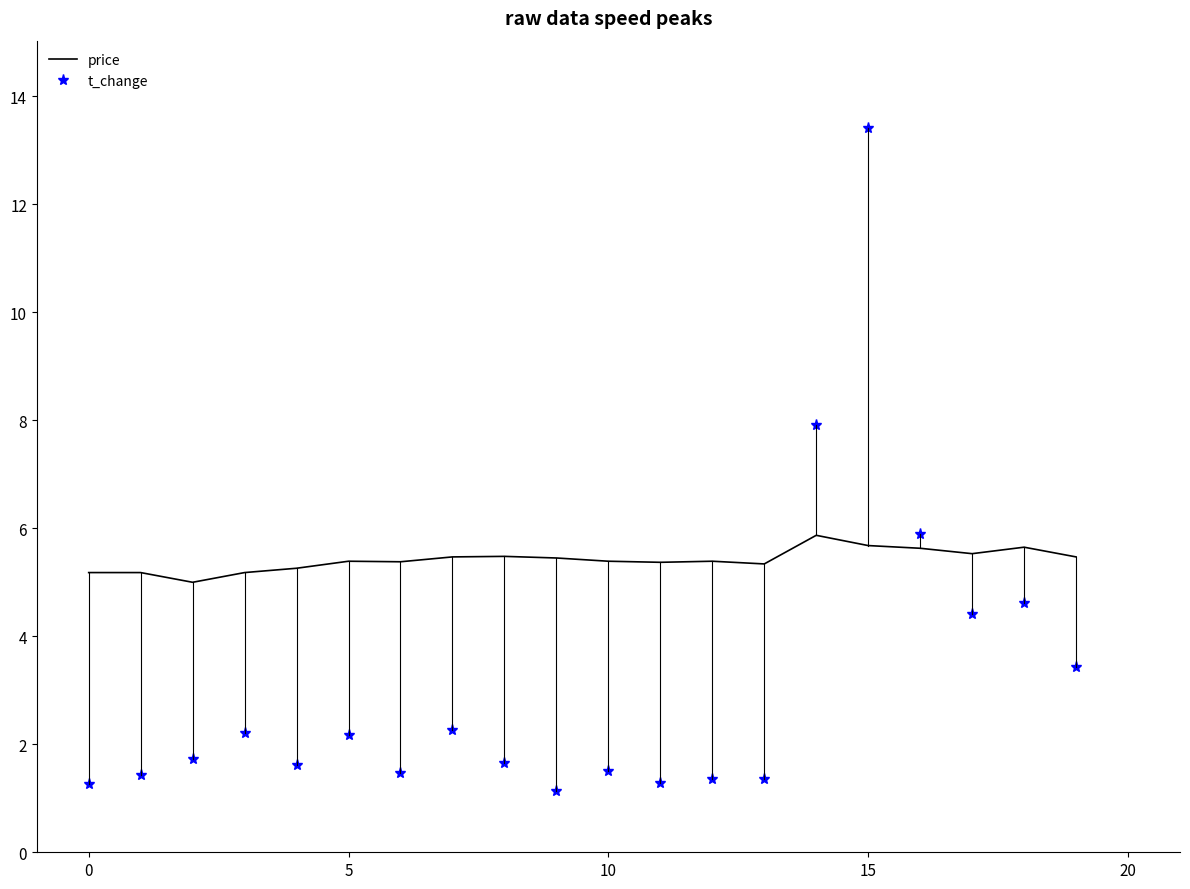

At how many categories does at least one series exceed 2?

20